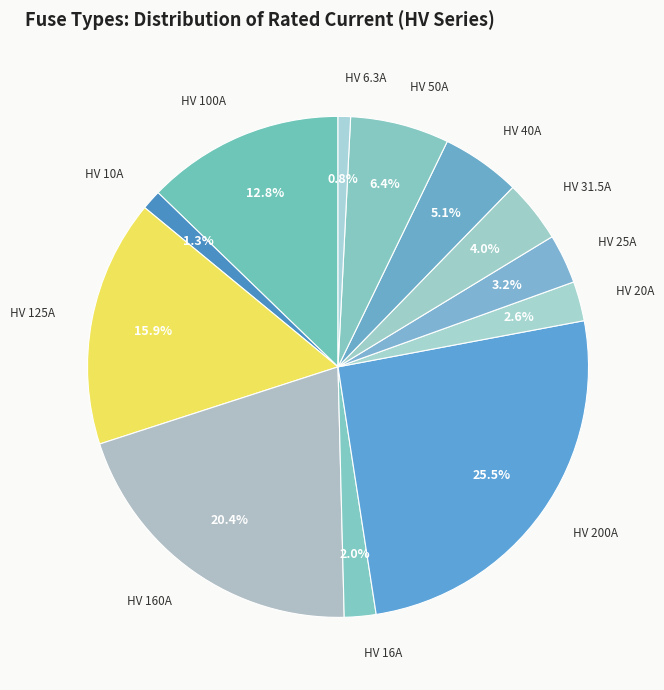

Between HV 20A and HV 125A, which is larger?

HV 125A